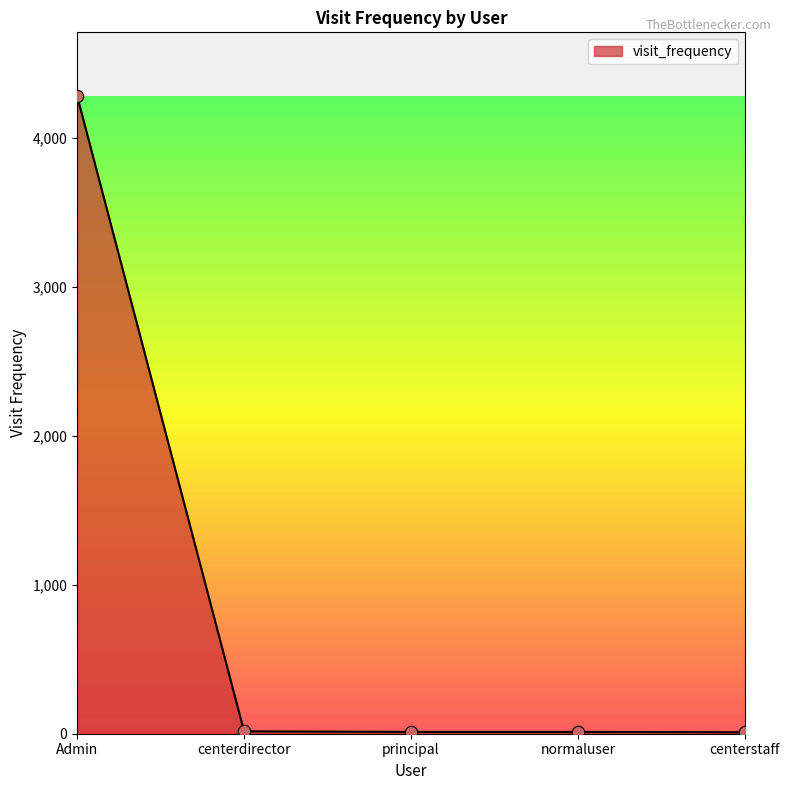

What is the change in value from Admin to normaluser?

-4270